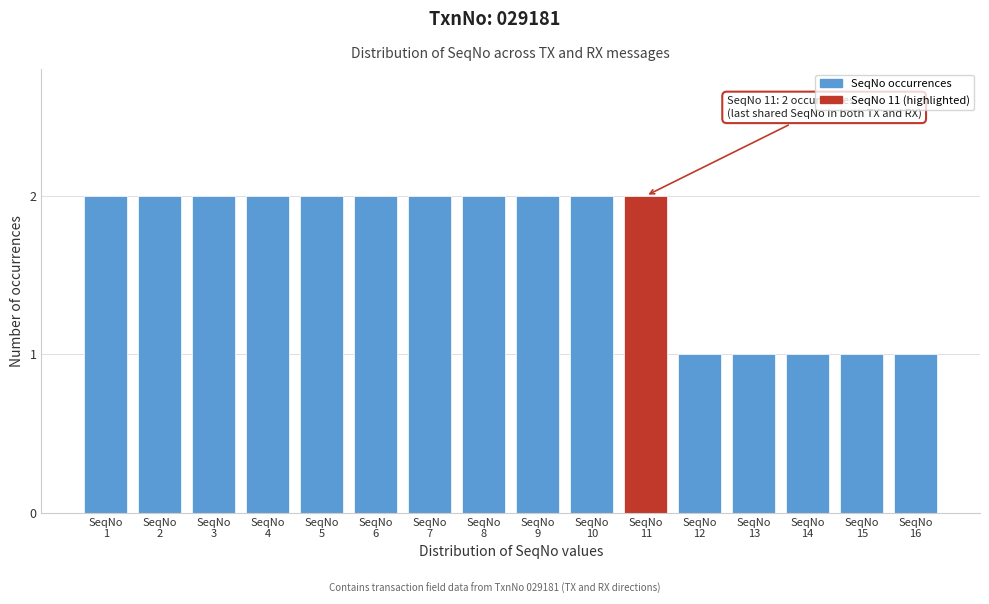

Reading left to right, extract all data points from this chart.

2	2	2	2	2	2	2	2	2	2	2	1	1	1	1	1